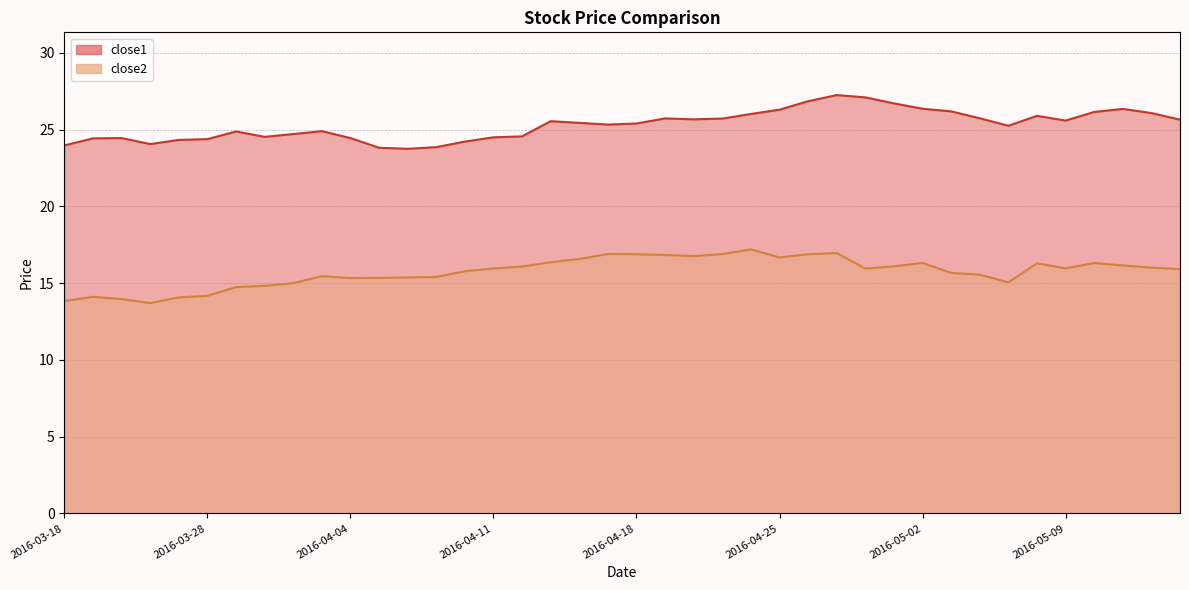

True or false: close1 and close2 intersect in this chart.

False